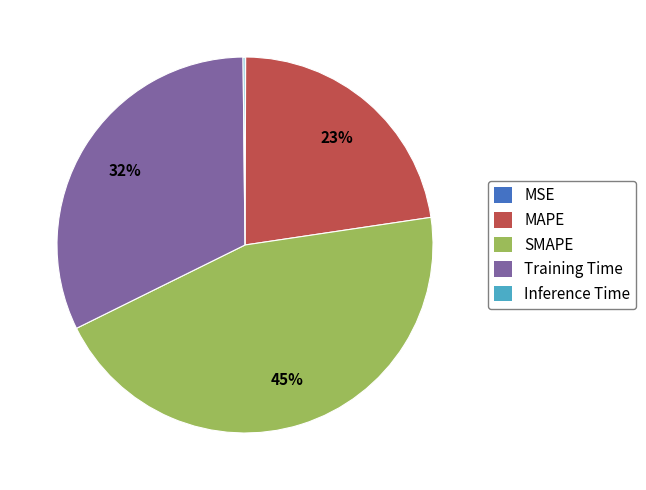

What is the largest slice in the pie chart?

SMAPE